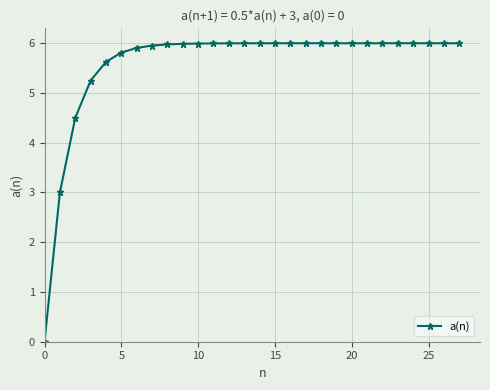

What is the difference between the maximum and minimum values?

6.0